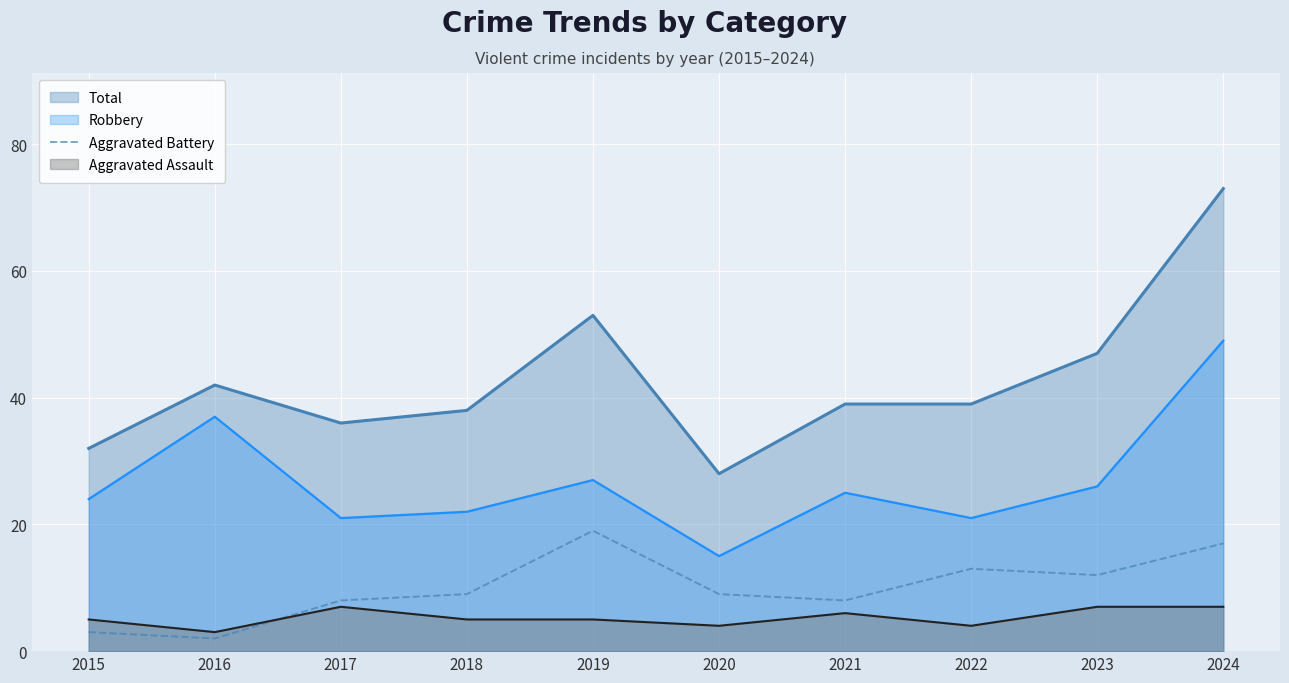

How many points are higher than both their immediate neighbors (excluding endpoints)?

2